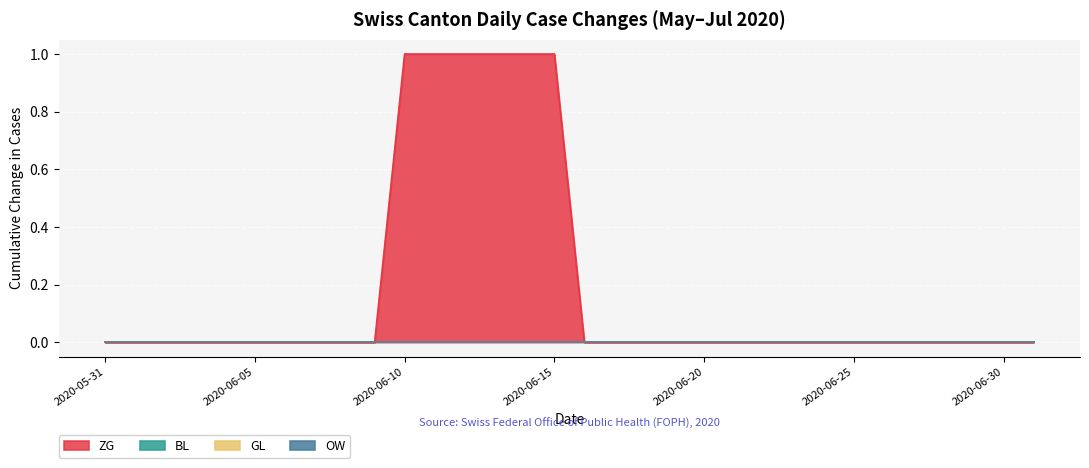

True or false: ZG has more than 2 interior local peaks.

False